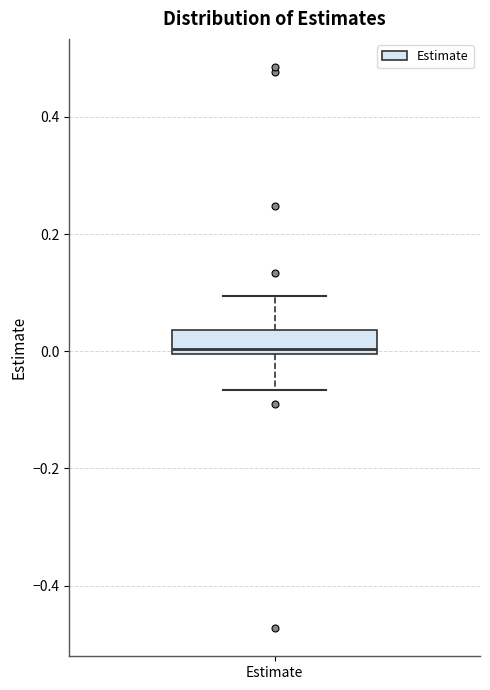

Where does the lower whisker of the box for Estimate end on the y-axis? The values are not printed on the chart, so give them approximately, as read against the axis.

-0.06